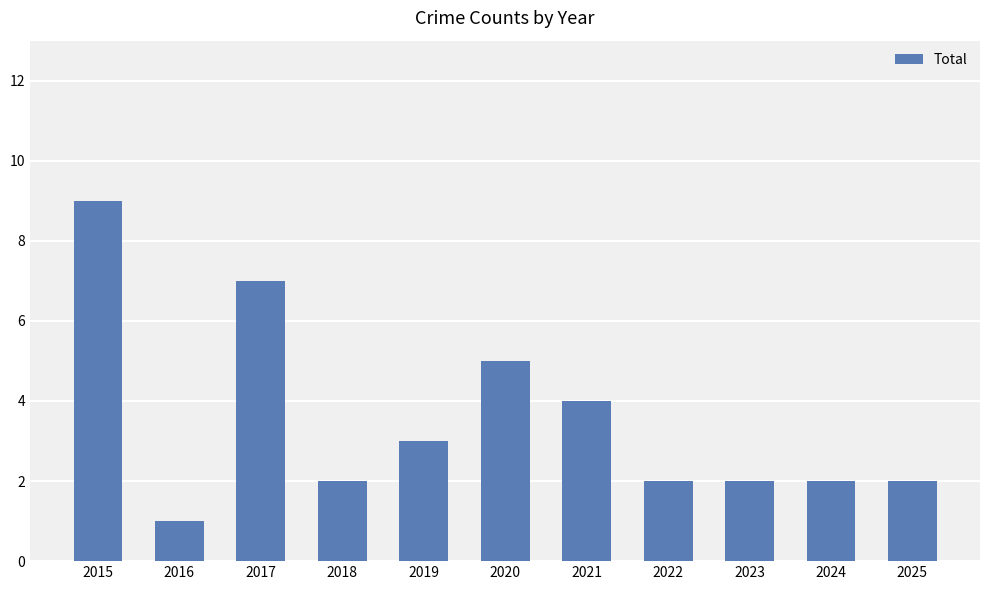

The value at 2016 is 1. True or false?

True